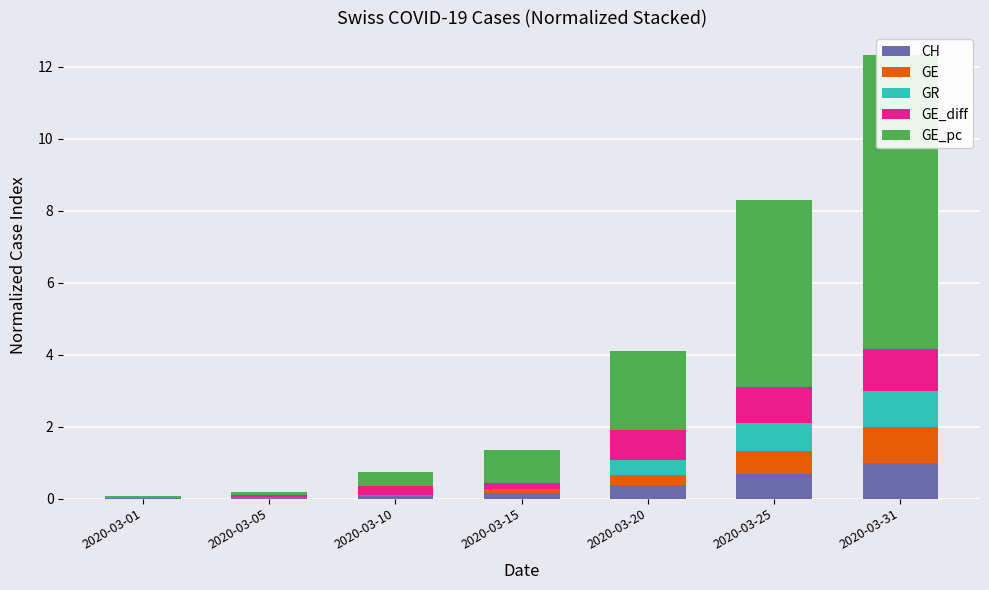

What is the difference between the GE values at 2020-03-05 and 2020-03-15?

0.1